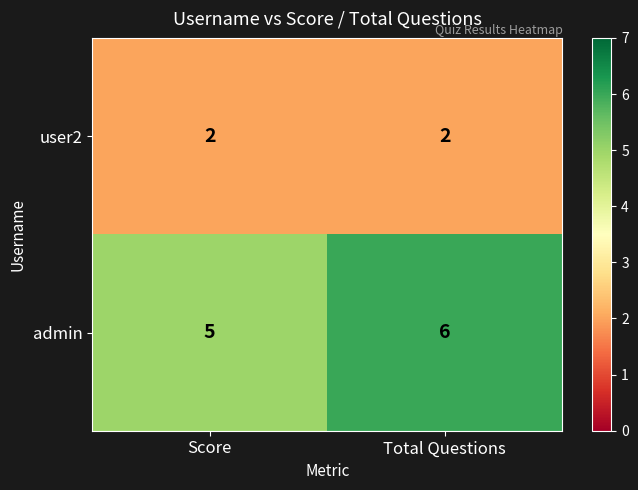

Which series has the largest range (max minus min)?

admin